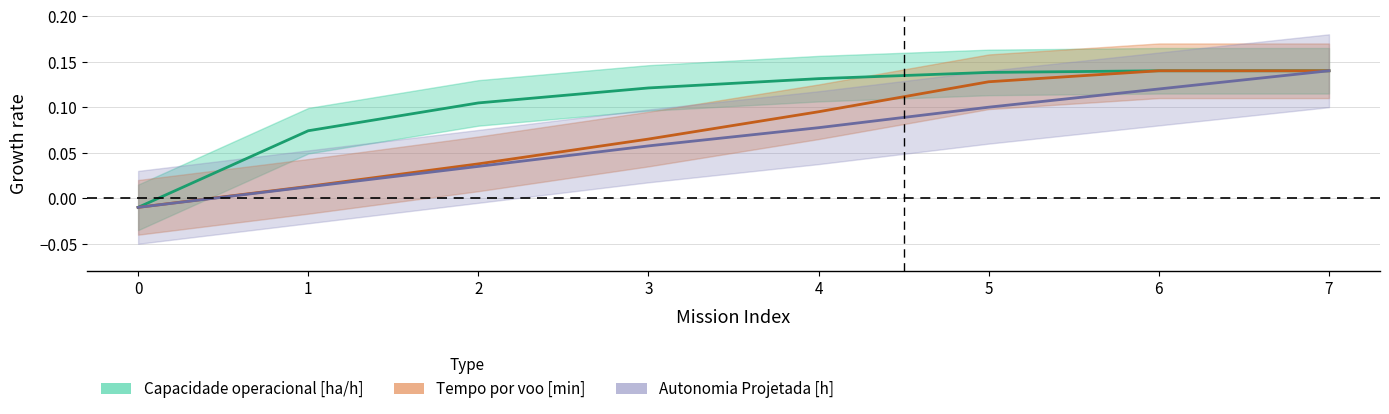

The Tempo por voo [min] series shows 0.1 at 5. True or false?

True